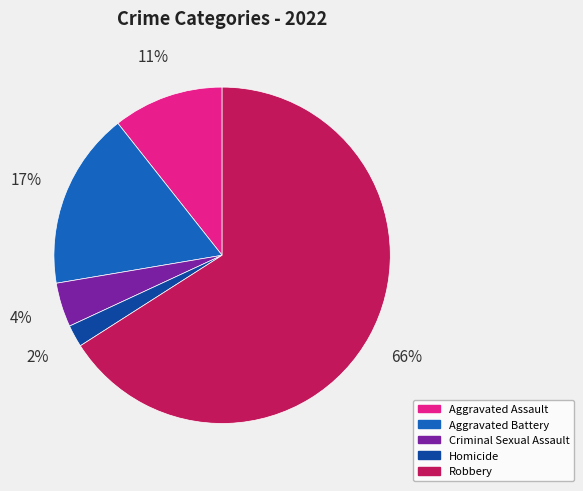

Which category has the smallest portion of the pie?

Homicide